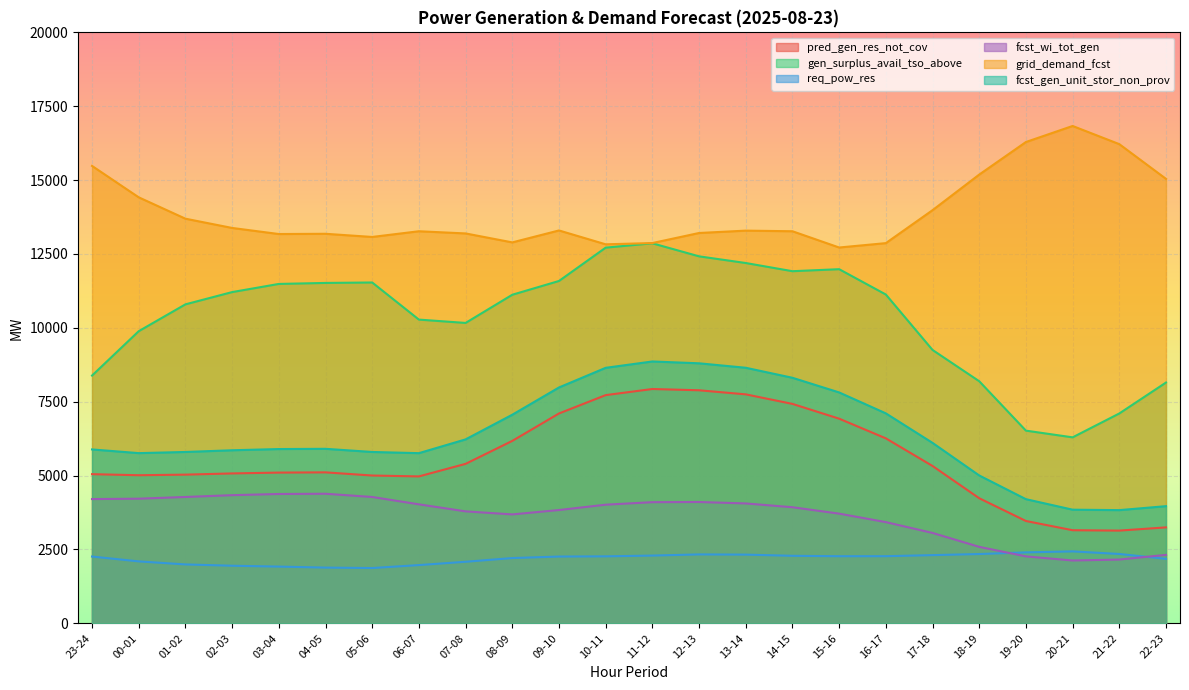

True or false: grid_demand_fcst and fcst_wi_tot_gen intersect in this chart.

False